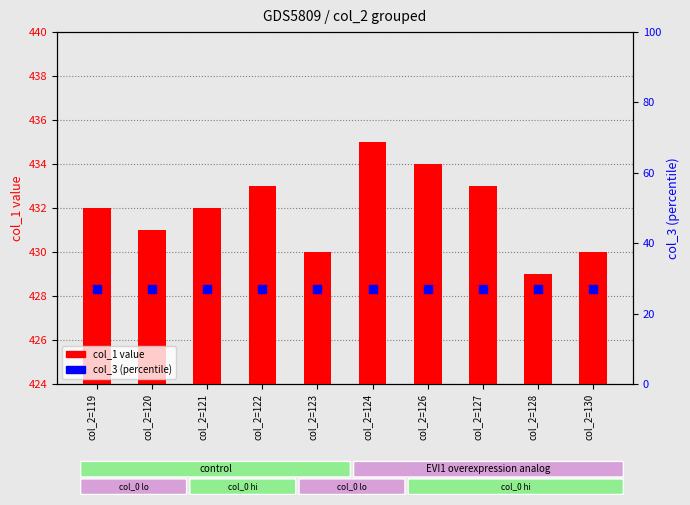

Which series contains the lowest Y value?

col_3 (percentile)